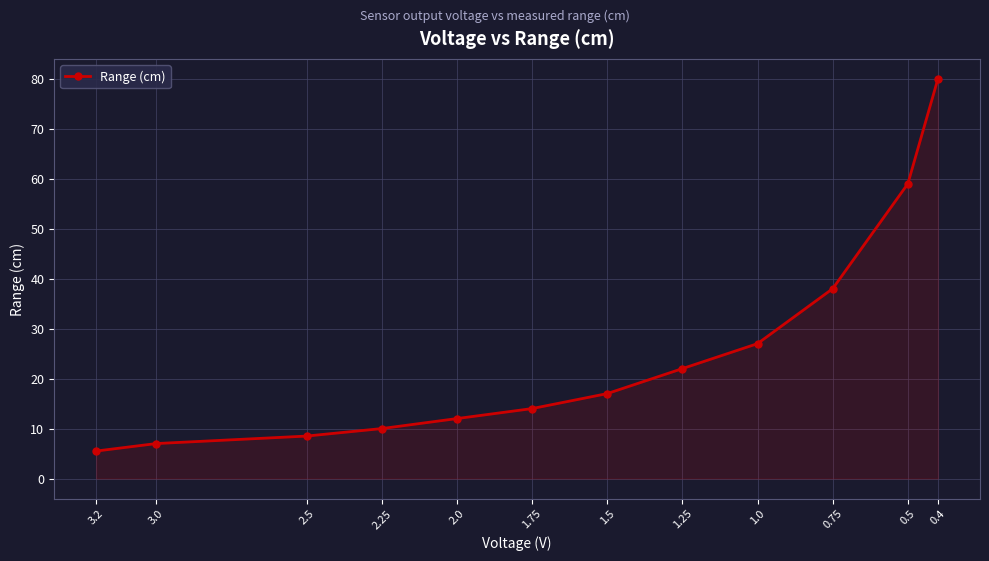

Which category has the lowest value across all series?

3.2